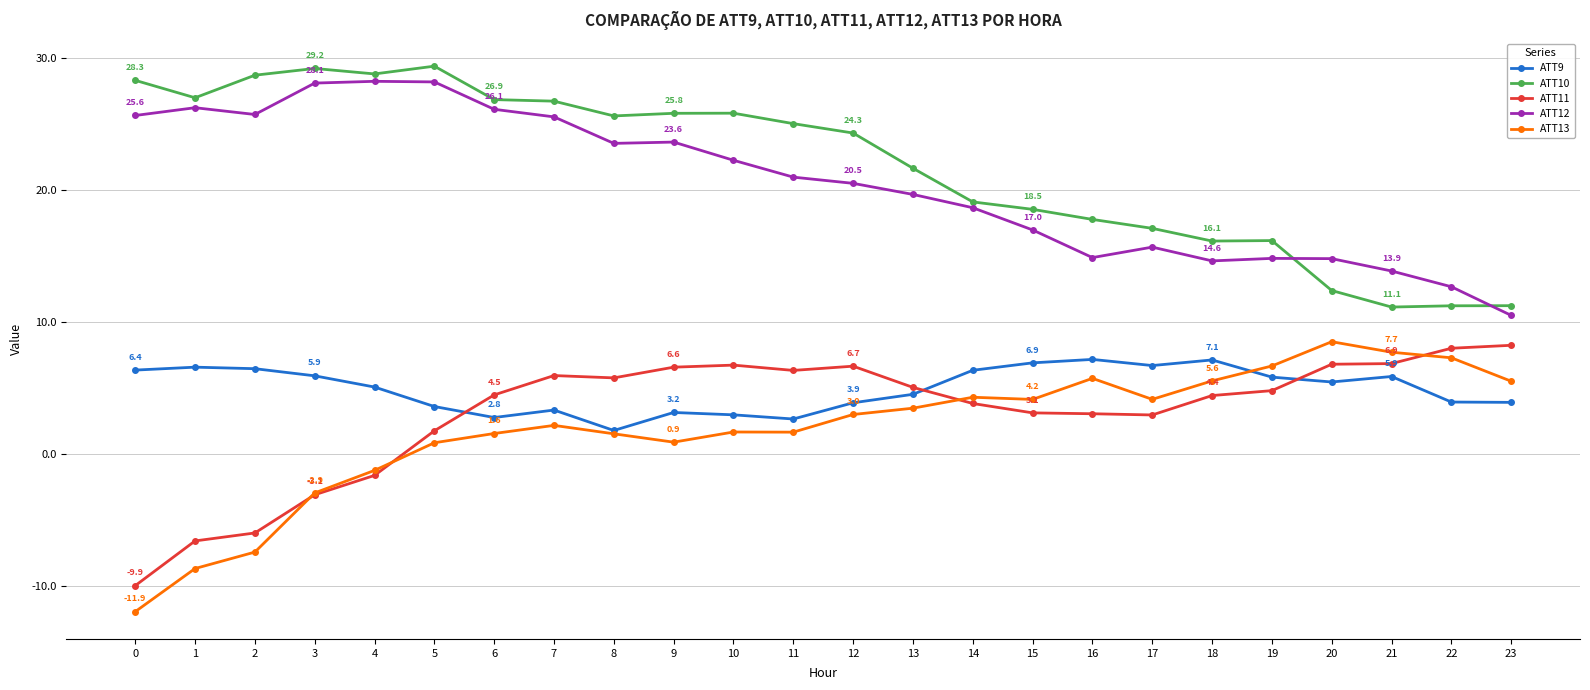

True or false: ATT9 has a value of 5.7 at 12.

False